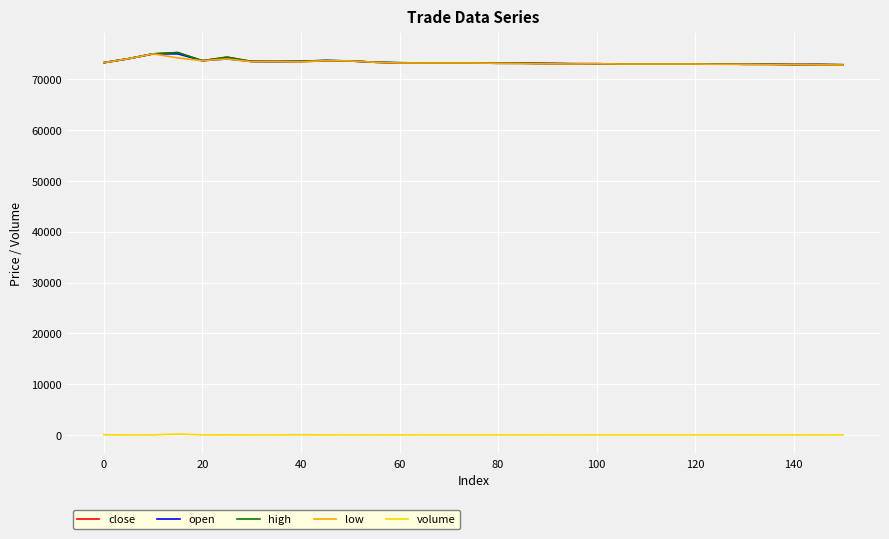

What are all the series names shown in the legend?

close, open, high, low, volume